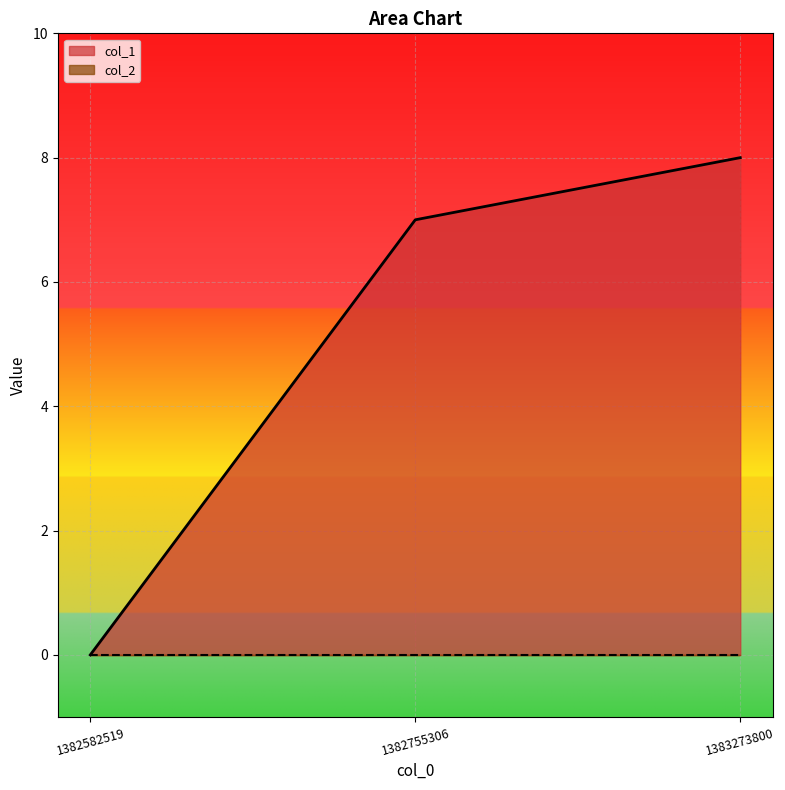

What is the maximum value shown in the chart?

8